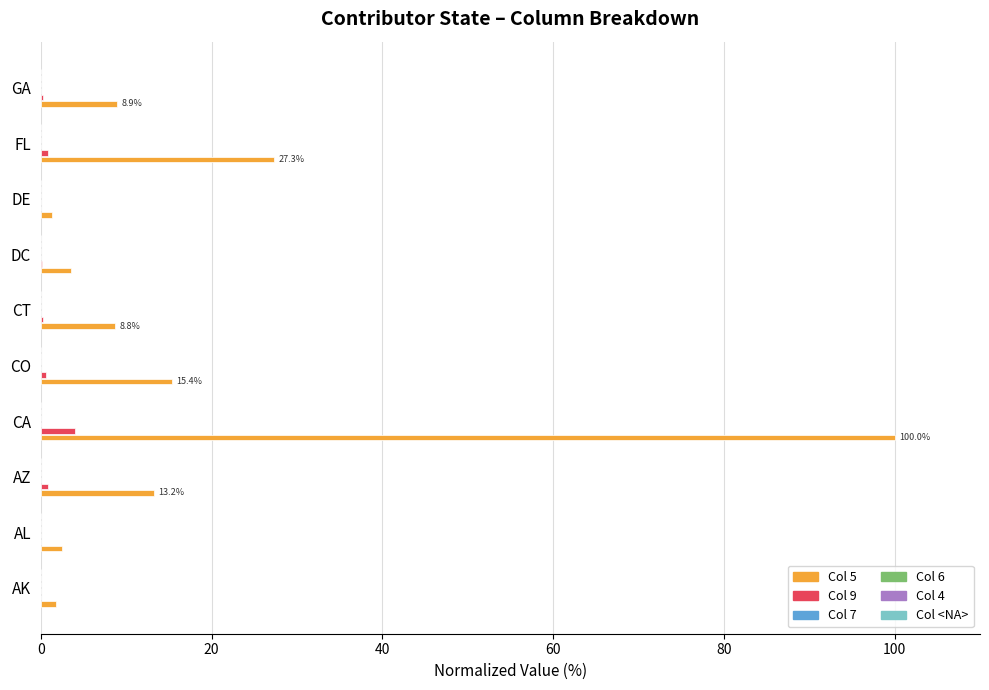

Which label corresponds to the largest value in the chart?

CA